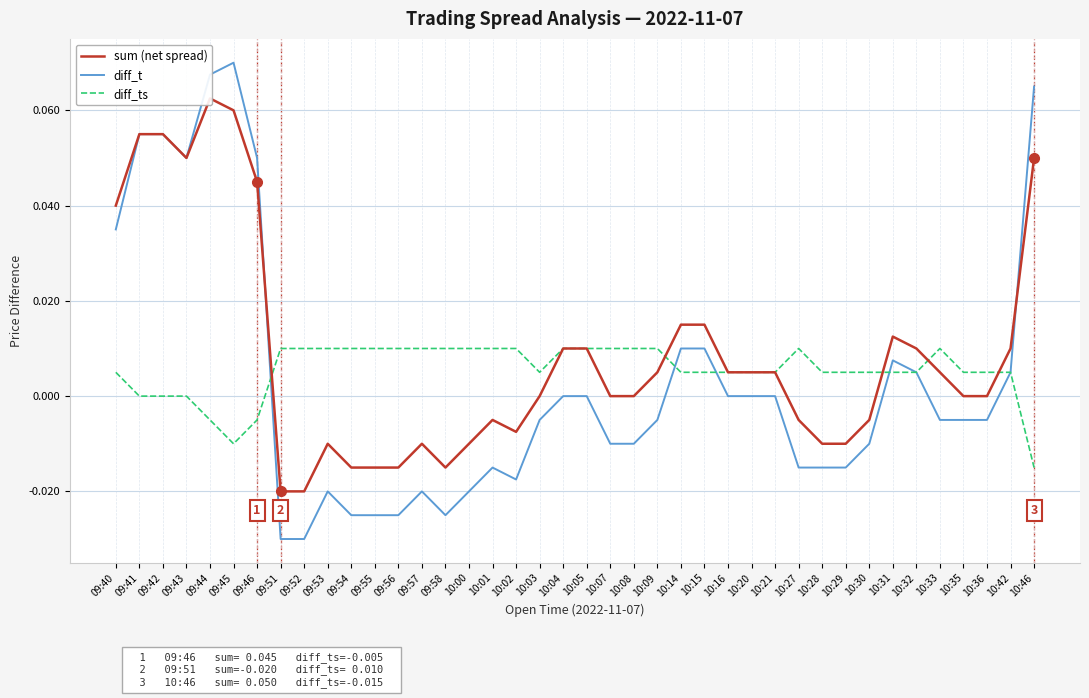

List the series in order of their overall mean, lowest first.

diff_t, diff_ts, sum (net spread)